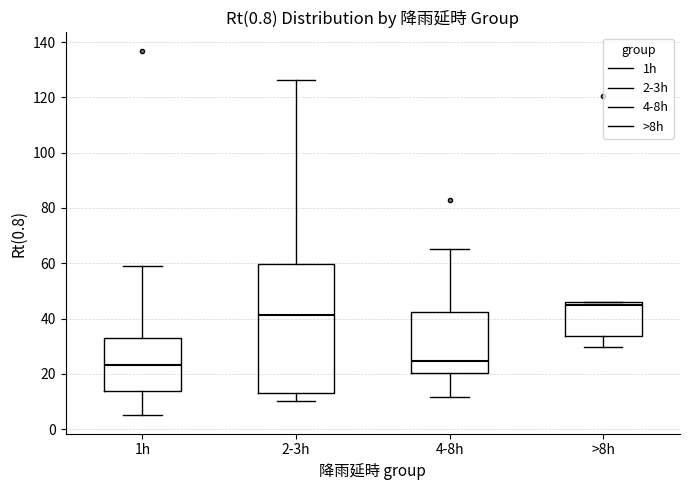

Reading left to right, read every box against the y-axis: the position of its median line, the range the box covers, and the ends of its whiskers. The values are not printed on the chart, so give them approximately, as read against the axis.

1h: median 24, box 14 to 32, whiskers 6 to 58
2-3h: median 42, box 14 to 60, whiskers 10 to 126
4-8h: median 24, box 20 to 42, whiskers 12 to 66
>8h: median 46 (just below the box's upper edge), box 34 to 46, whiskers 30 to 46